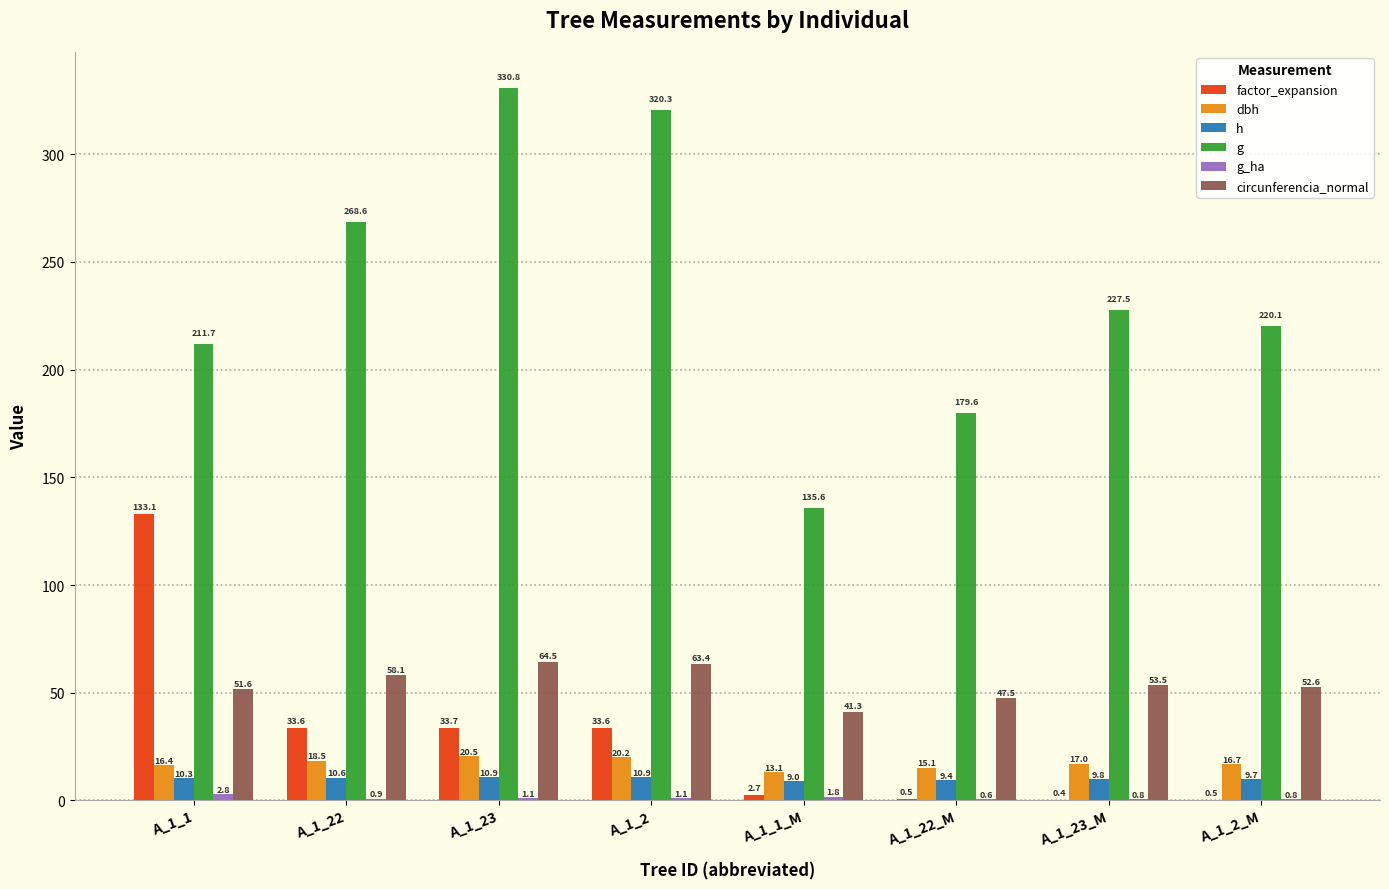

What is the approximate value of dbh at A_1_1_M?

13.1